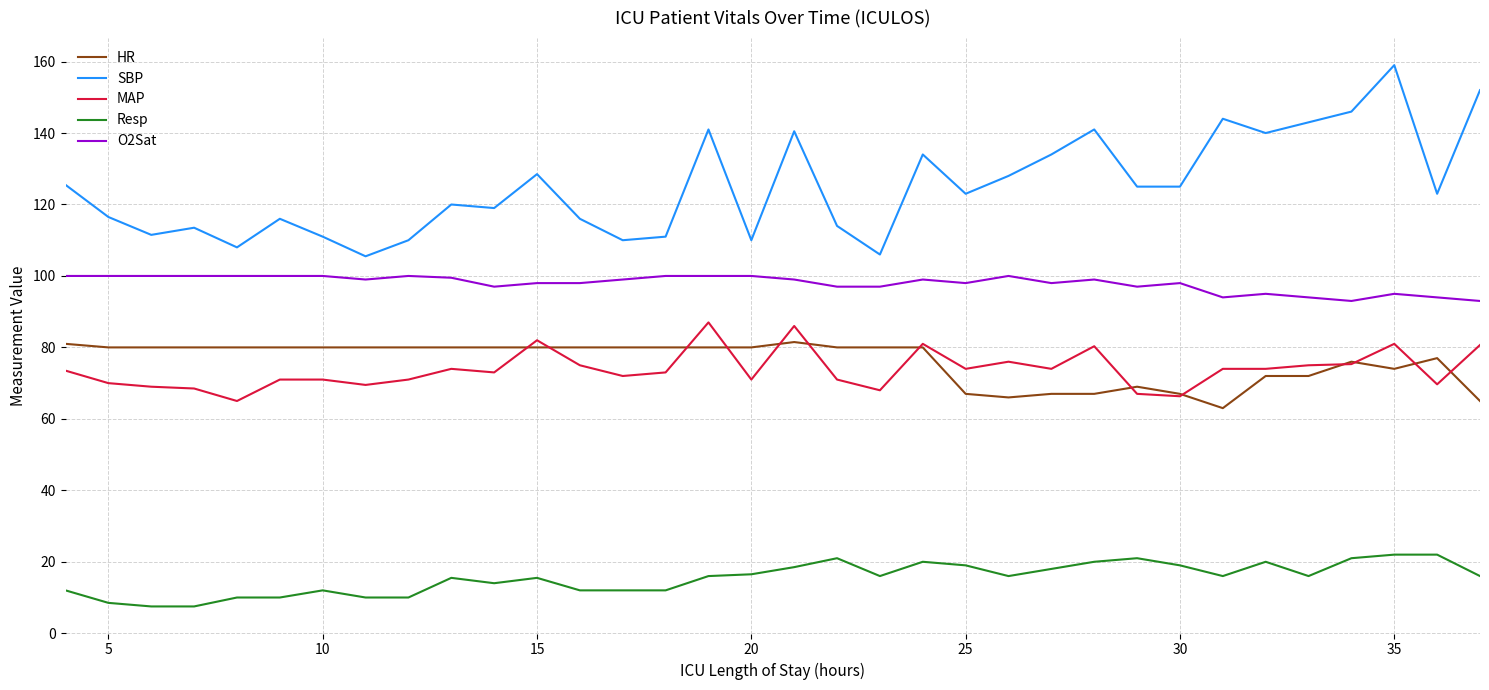

Which series has the widest spread of values?

SBP